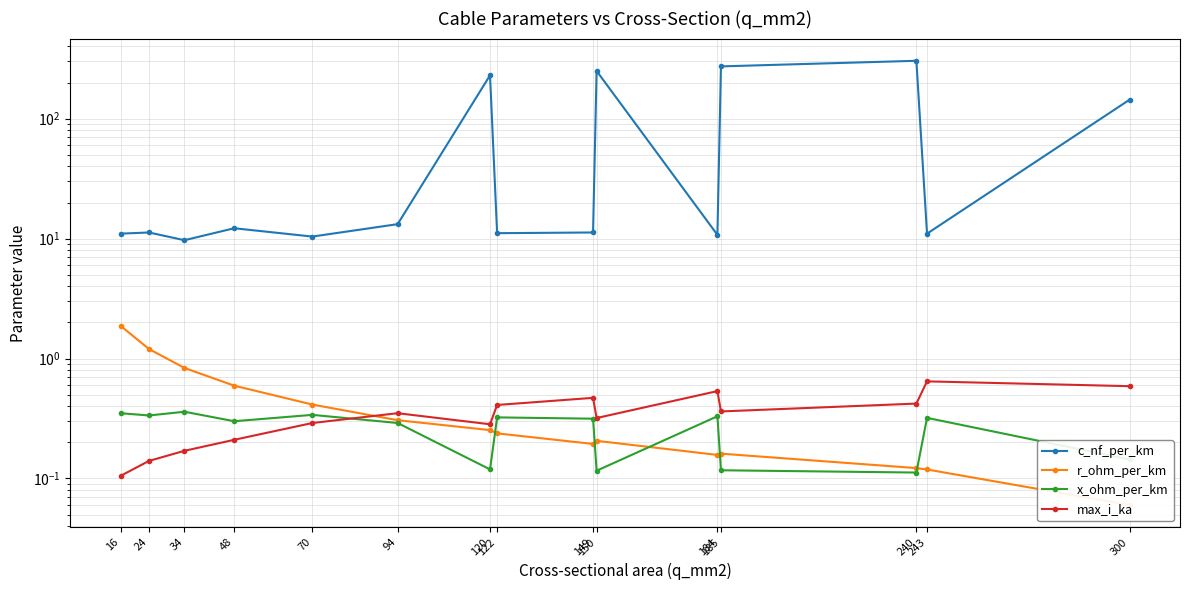

Is this an area chart (filled region under the line)?

No